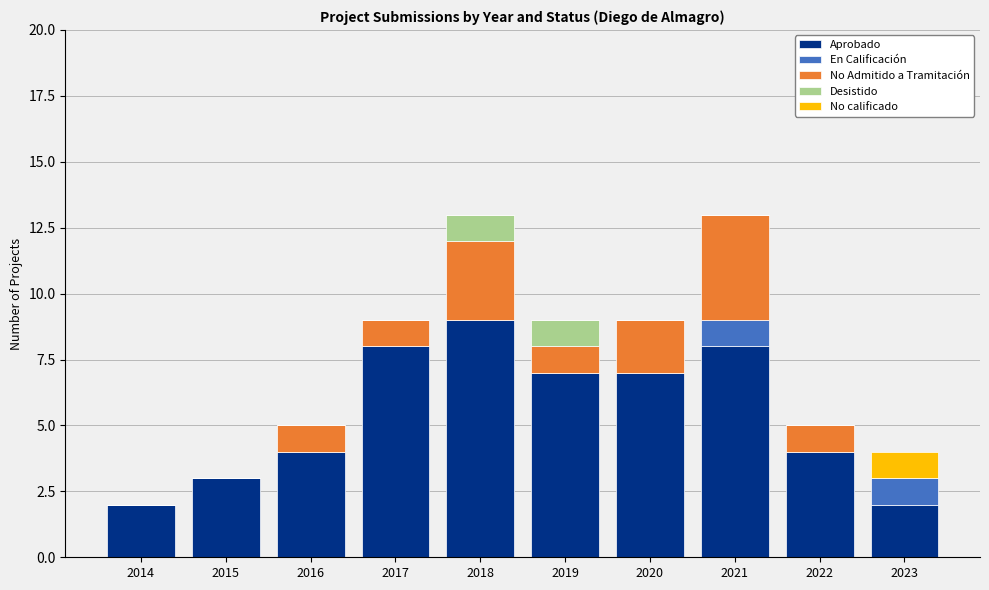

What is the sum of all Aprobado values?

54